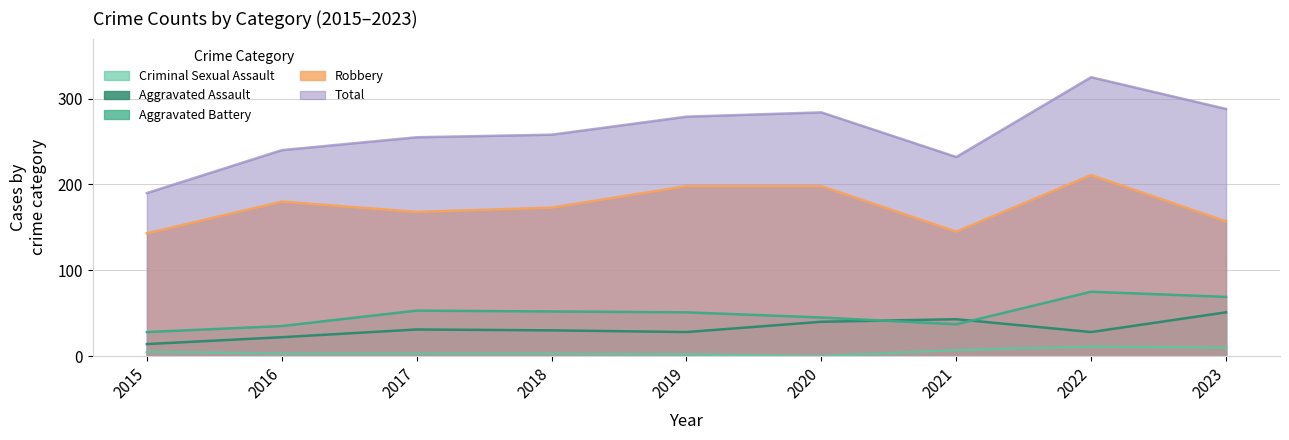

At which label does Aggravated Assault reach its peak?

2023